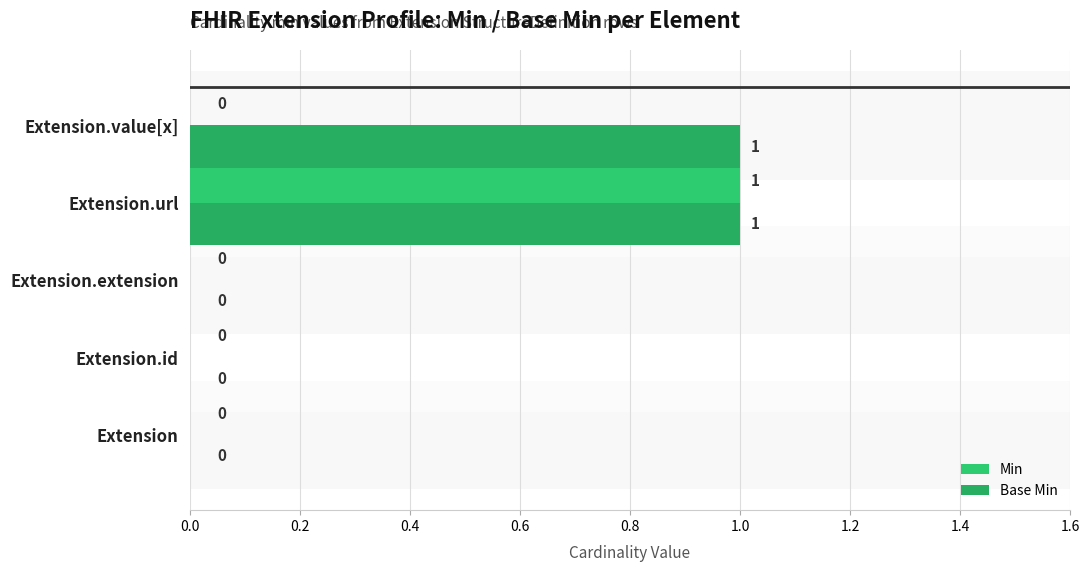

How many categories are shown in the chart?

5